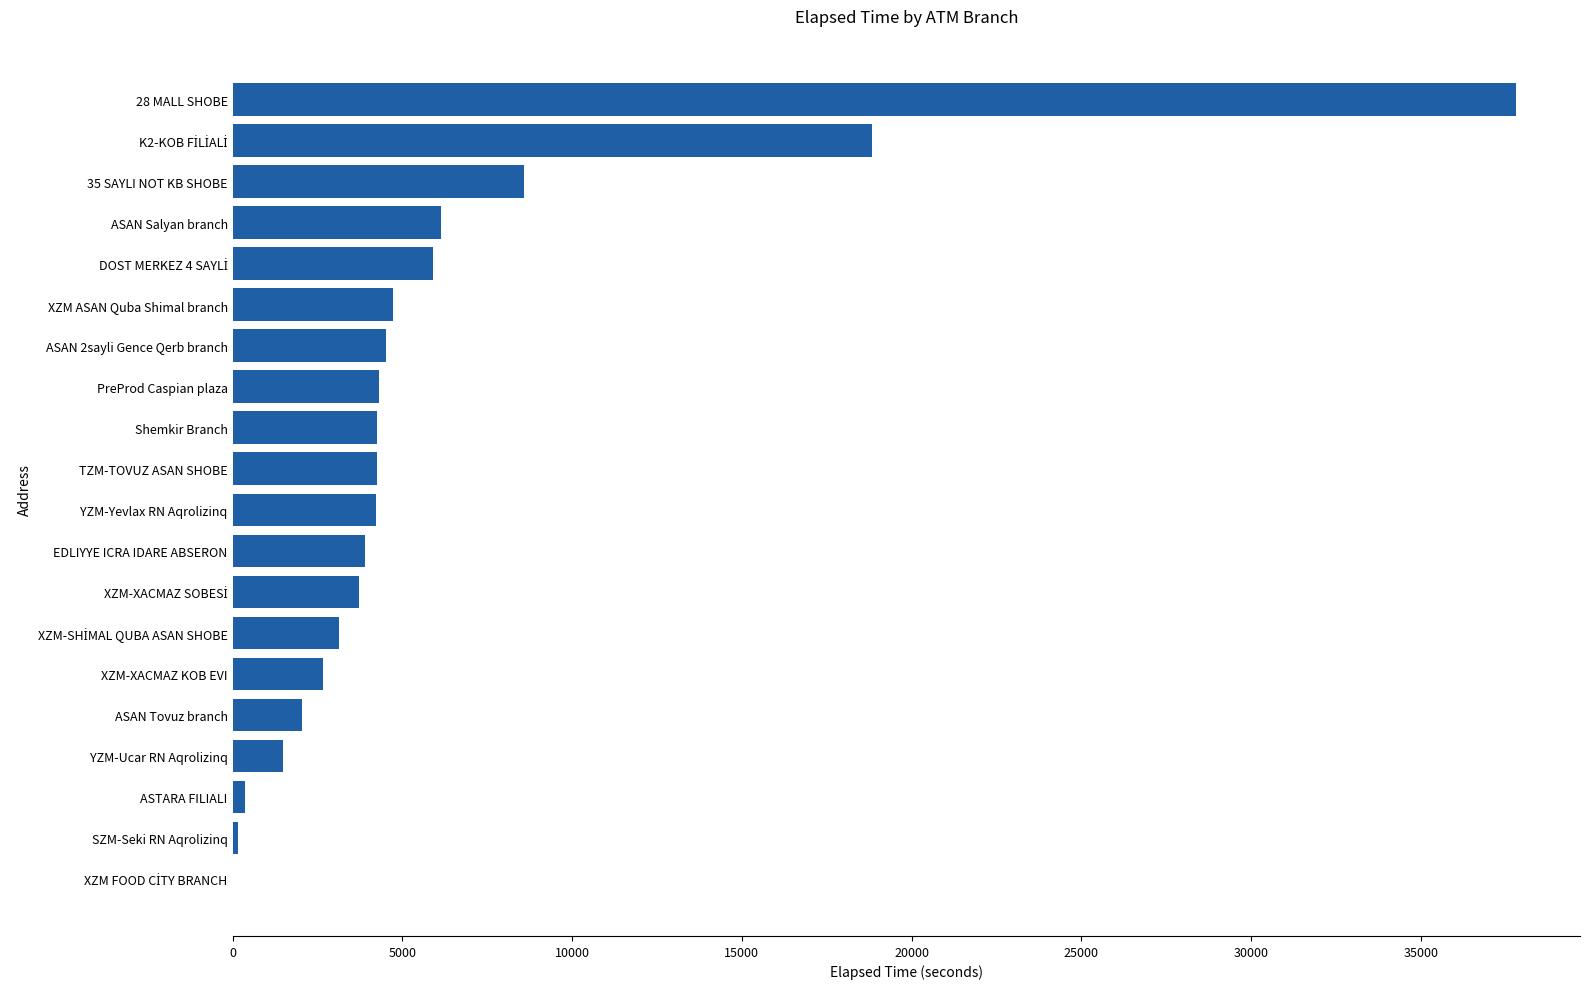

What is the average value?

6054